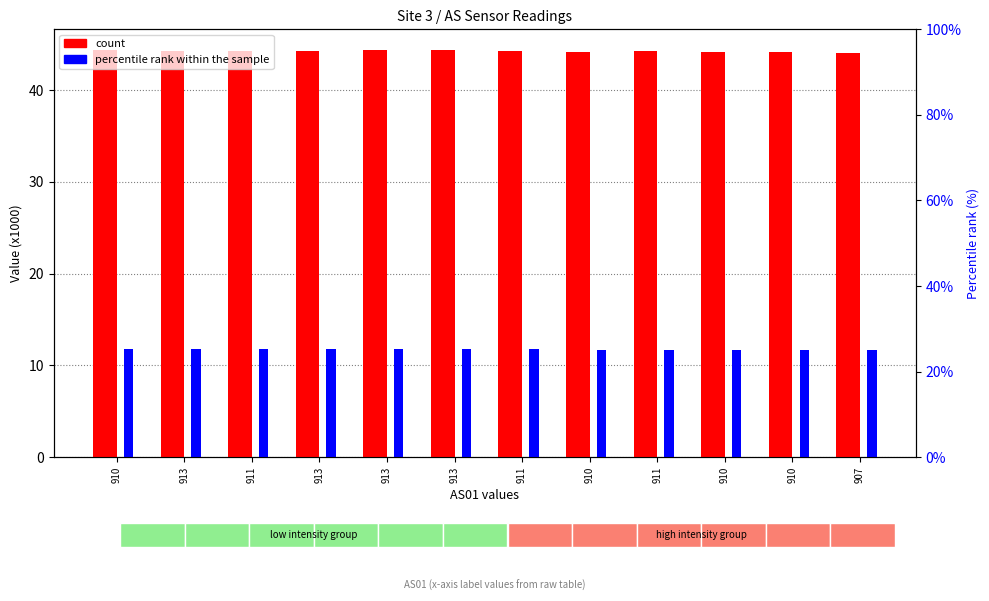

What is the value of the AS09 (x1000) bar at the 6th from the left?

11.8